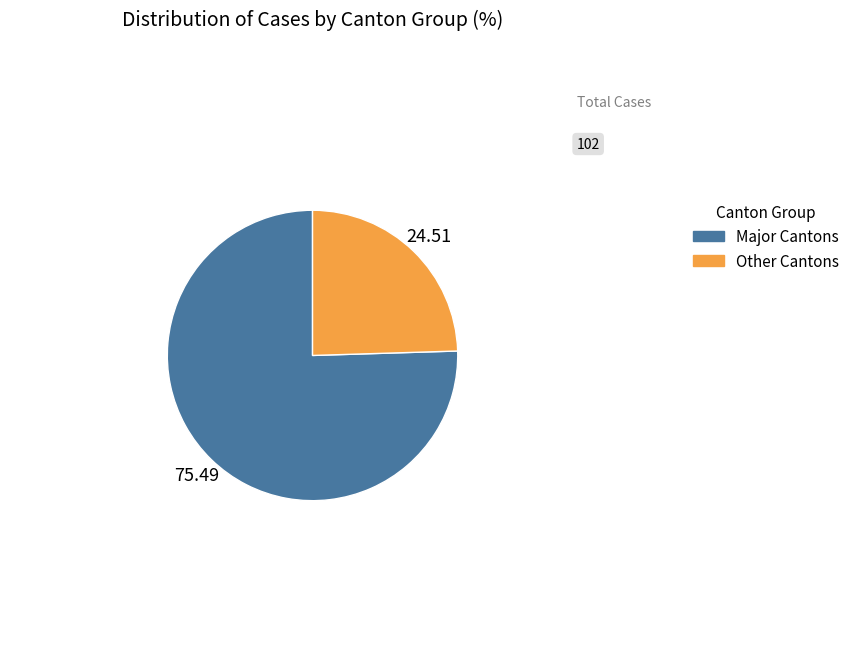

Which category has the smallest portion of the pie?

Other Cantons